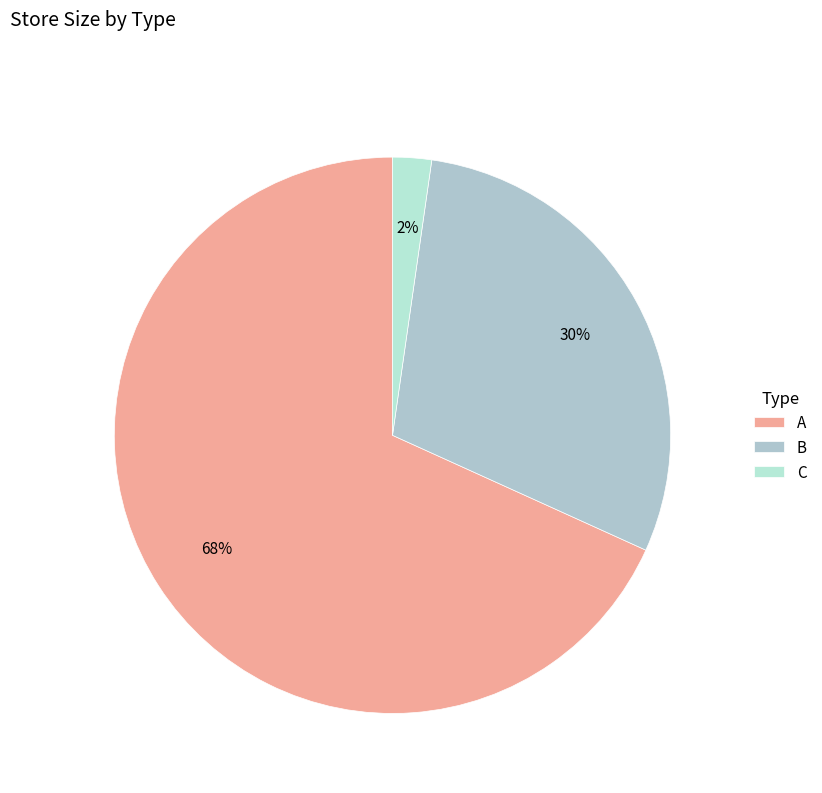

Approximately how many times larger is the value at C compared to B?

0.1